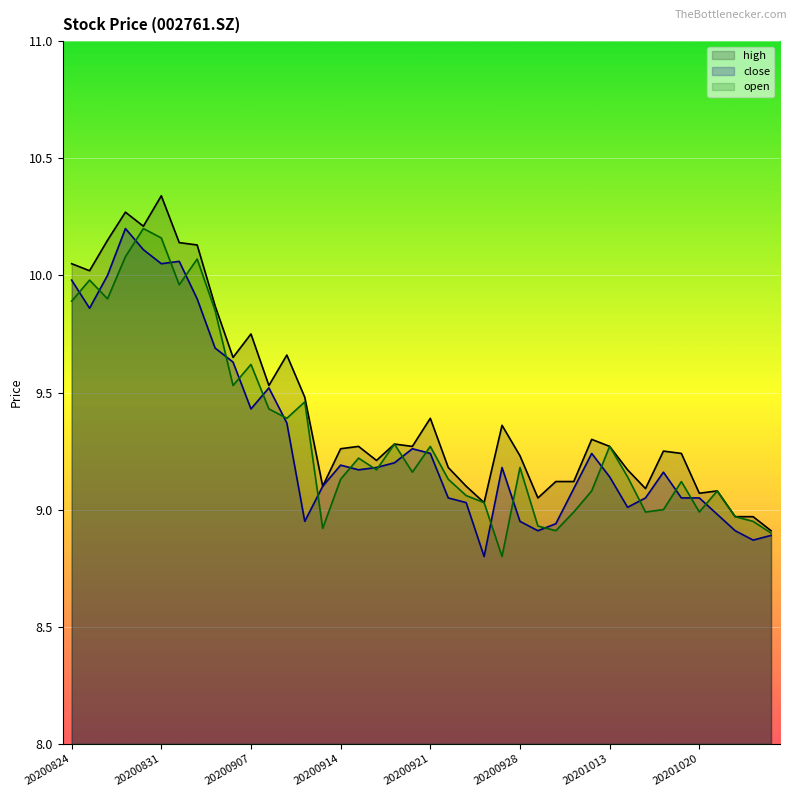

Reading right to left, what are all the values shown in this chart?

close: 8.9	8.9	8.9	9.0	9.1	9.1	9.2	9.1	9.0	9.1	9.2	9.1	8.9	8.9	8.9	9.2	8.8	9.0	9.1	9.2	9.3	9.2	9.2	9.2	9.2	9.1	8.9	9.4	9.5	9.4	9.6	9.7	9.9	10.1	10.1	10.1	10.2	10.0	9.9	10.0
open: 8.9	8.9	9.0	9.1	9.0	9.1	9.0	9.0	9.1	9.3	9.1	9.0	8.9	8.9	9.2	8.8	9.0	9.1	9.1	9.3	9.2	9.3	9.2	9.2	9.1	8.9	9.5	9.4	9.4	9.6	9.5	9.8	10.1	10.0	10.2	10.2	10.1	9.9	10.0	9.9
high: 8.9	9.0	9.0	9.1	9.1	9.2	9.2	9.1	9.2	9.3	9.3	9.1	9.1	9.1	9.2	9.4	9.0	9.1	9.2	9.4	9.3	9.3	9.2	9.3	9.3	9.1	9.5	9.7	9.5	9.8	9.7	9.9	10.1	10.1	10.3	10.2	10.3	10.2	10.0	10.1